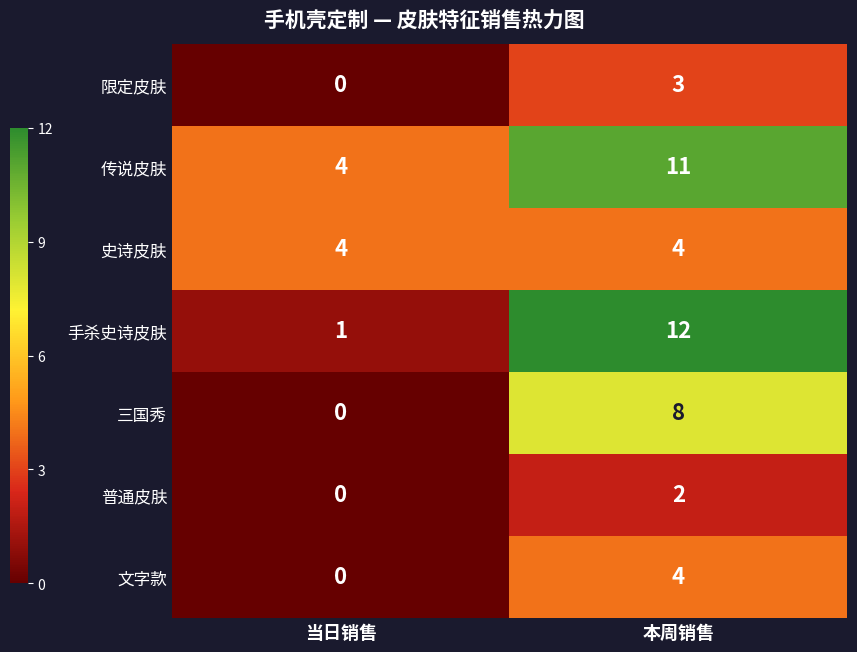

Which series has the widest spread of values?

手杀史诗皮肤